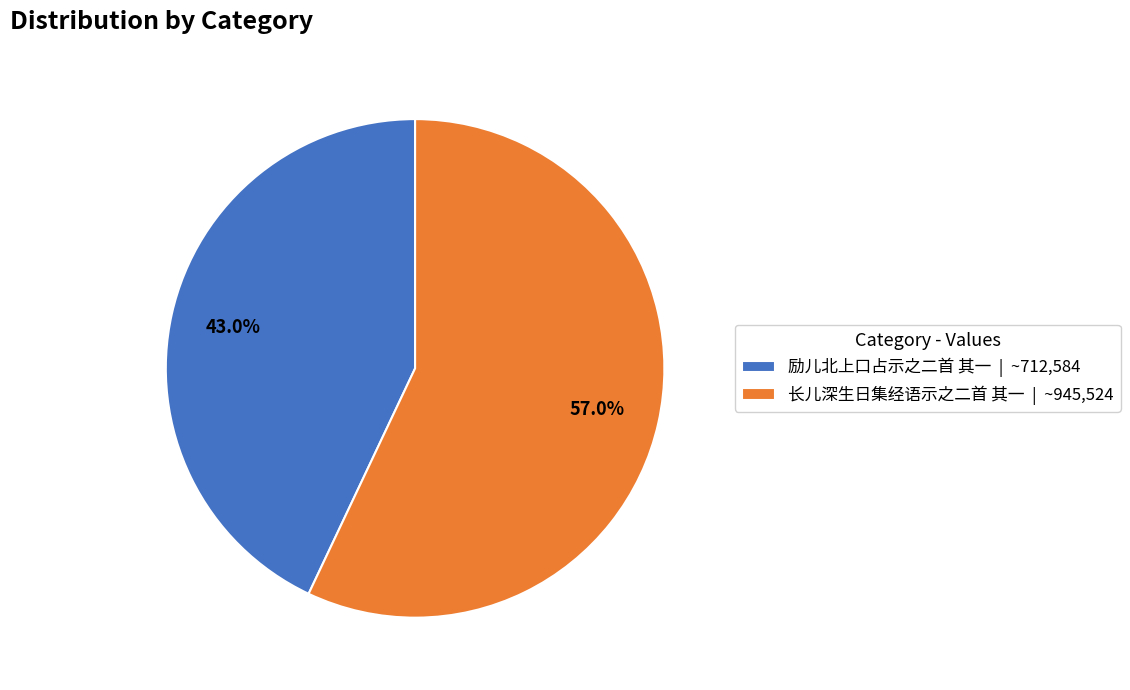

Approximately how many times larger is the value at 励儿北上口占示之二首 其一 compared to 长儿深生日集经语示之二首 其一?

0.8